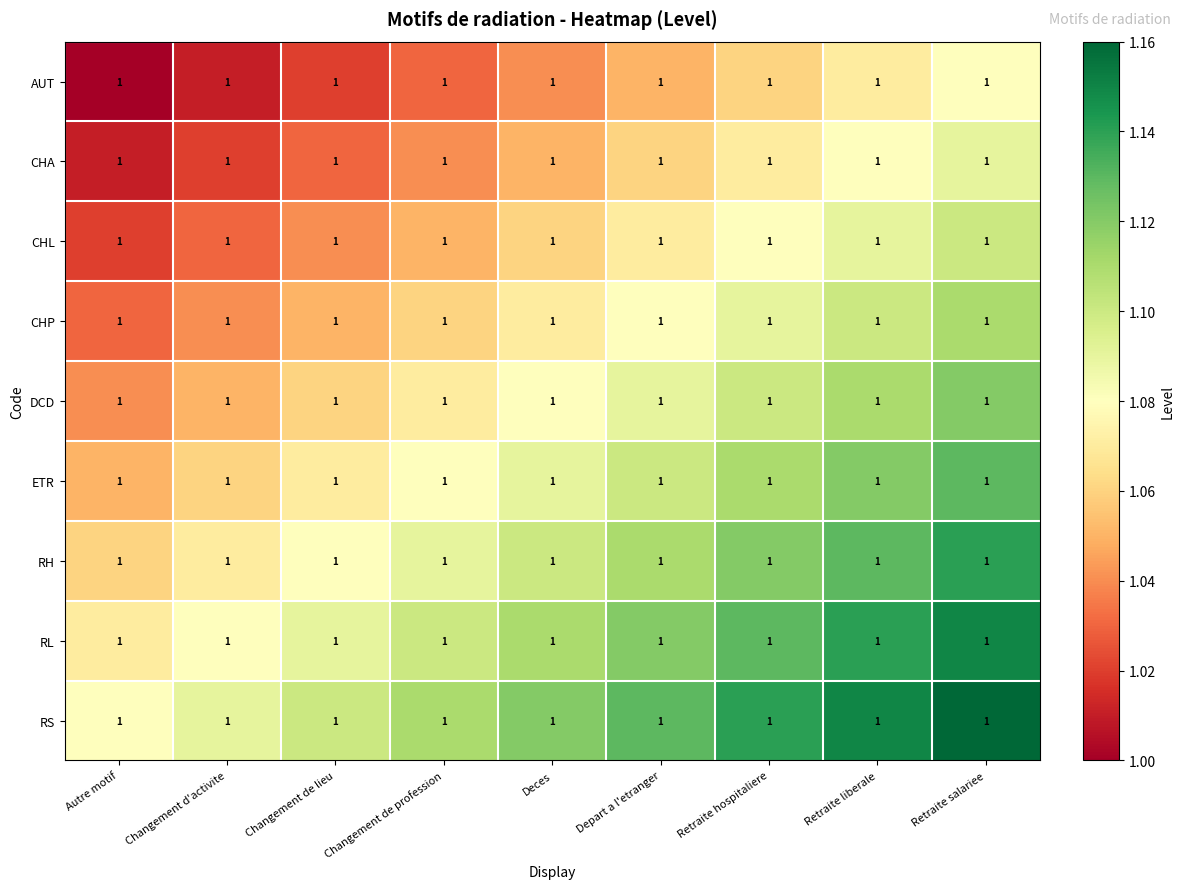

Which series changed the most between Autre motif and Changement d'activite?

AUT